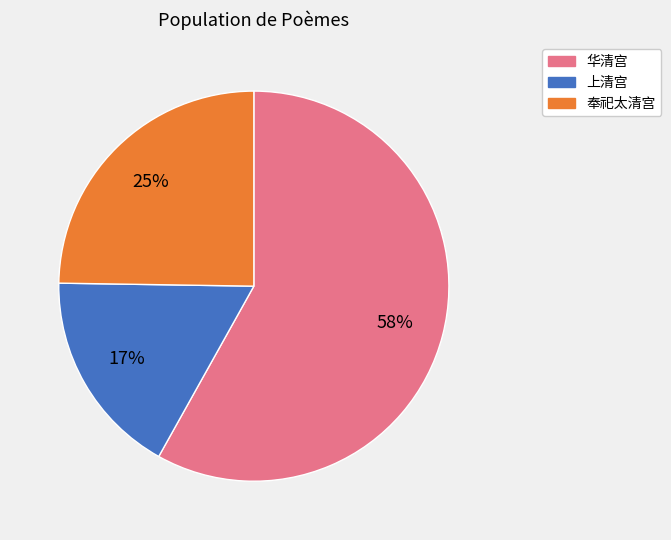

Does any single category account for the majority?

Yes